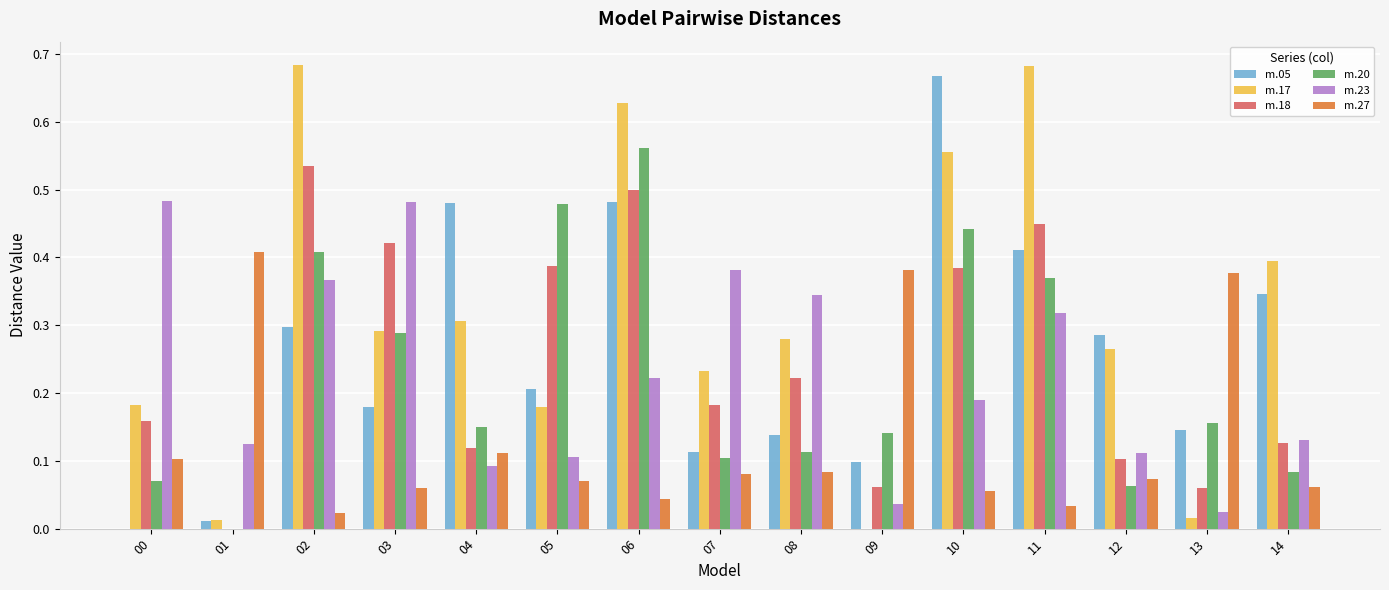

The m.23 series shows 0.3 at 08. True or false?

True